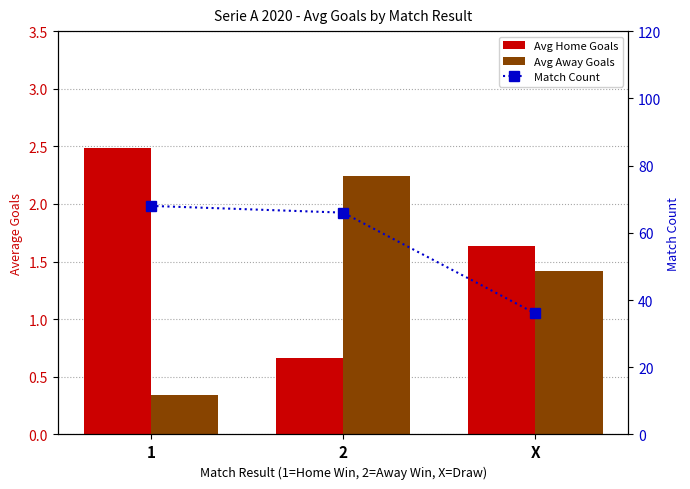

The Avg Away Goals series shows 0.4 at X. True or false?

False